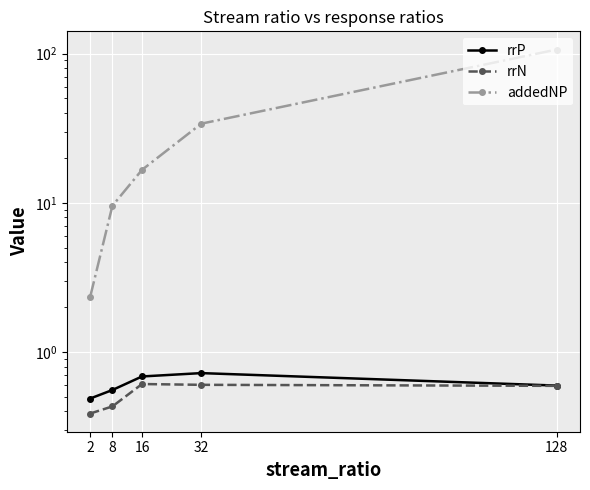

What is the difference between the highest and lowest values at 2?

2.0